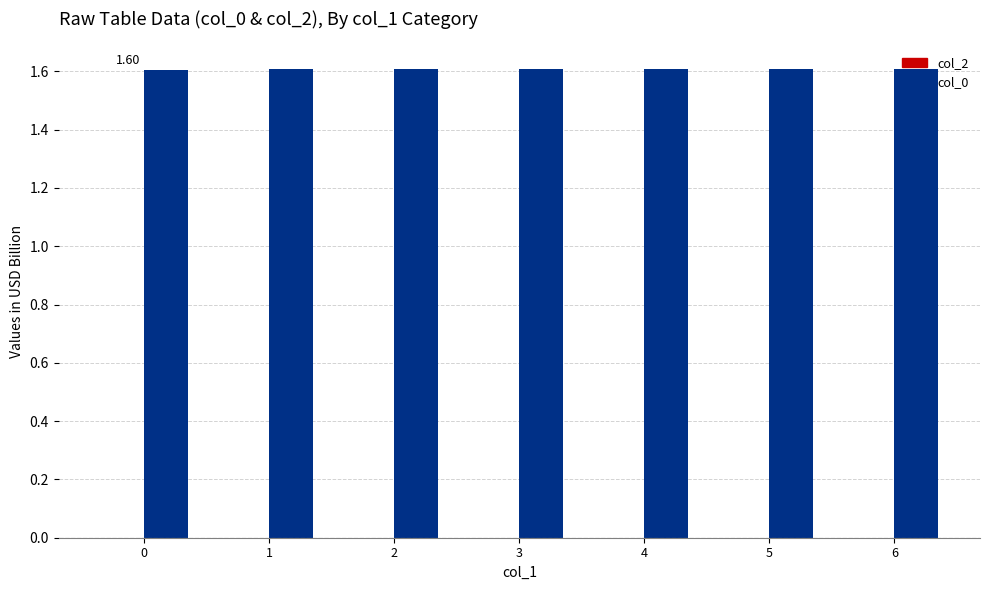

What is the sum of all values?

11.3